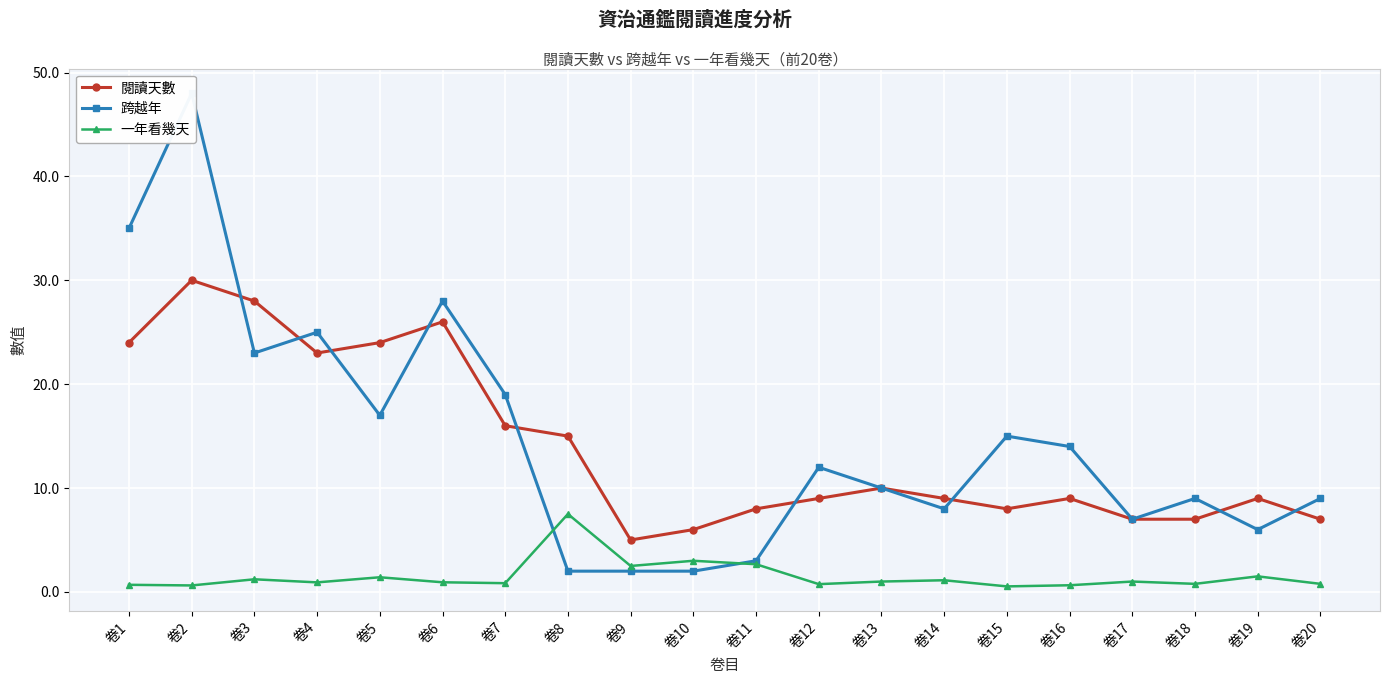

Which series changed the most between 卷5 and 卷11?

閱讀天數